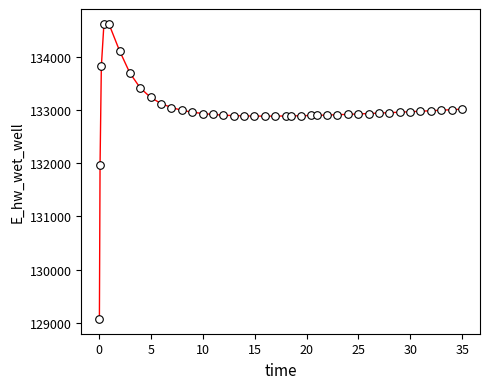

What is the range of X values (max minus min)?

34.9